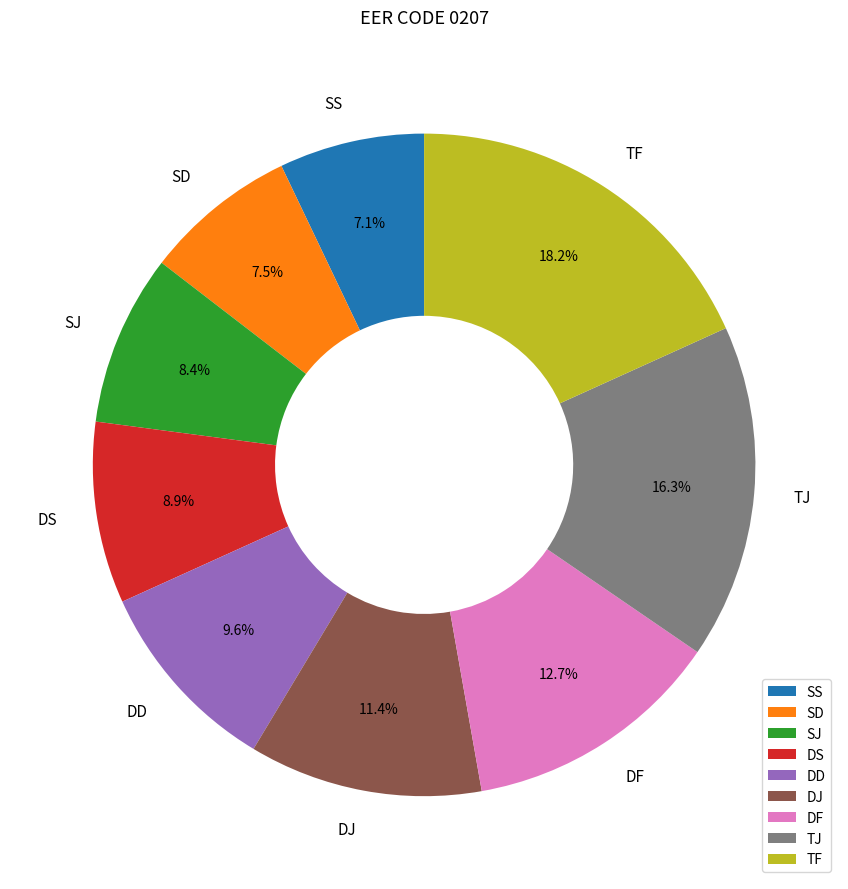

Is there a majority slice in this chart?

No